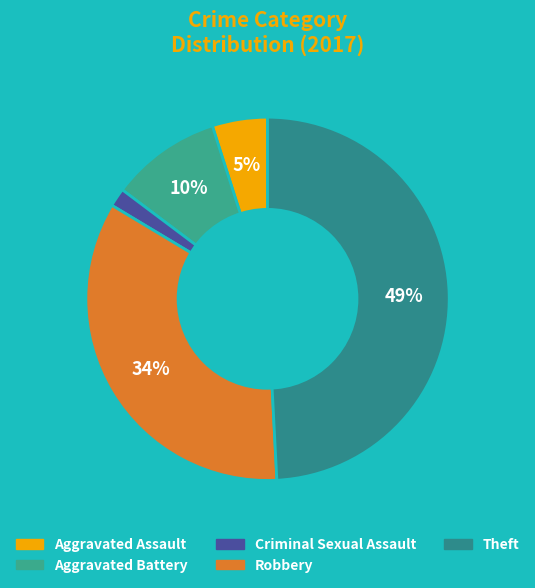

Is Aggravated Assault the majority of the pie?

No